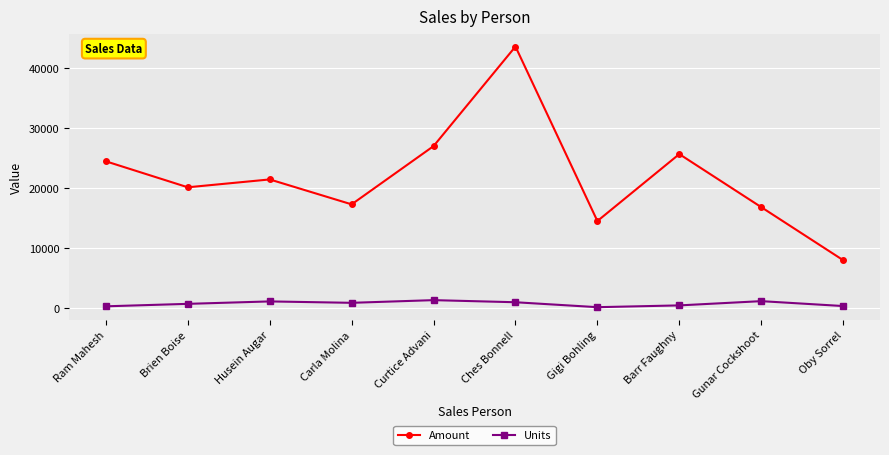

What is the approximate value of Amount at Oby Sorrel?

7987